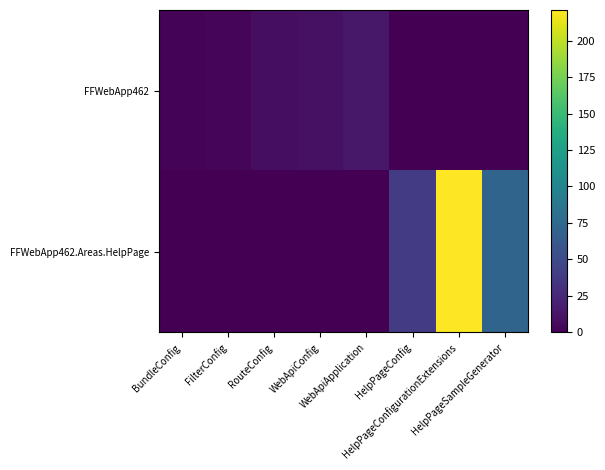

Reading right to left, transcribe all the data shown in this chart.

FFWebApp462: HelpPageSampleGenerator=0	HelpPageConfigurationExtensions=0	HelpPageConfig=0	WebApiApplication=14	WebApiConfig=10	RouteConfig=8	FilterConfig=3	BundleConfig=2
FFWebApp462.Areas.HelpPage: HelpPageSampleGenerator=71	HelpPageConfigurationExtensions=221	HelpPageConfig=39	WebApiApplication=0	WebApiConfig=0	RouteConfig=0	FilterConfig=0	BundleConfig=0